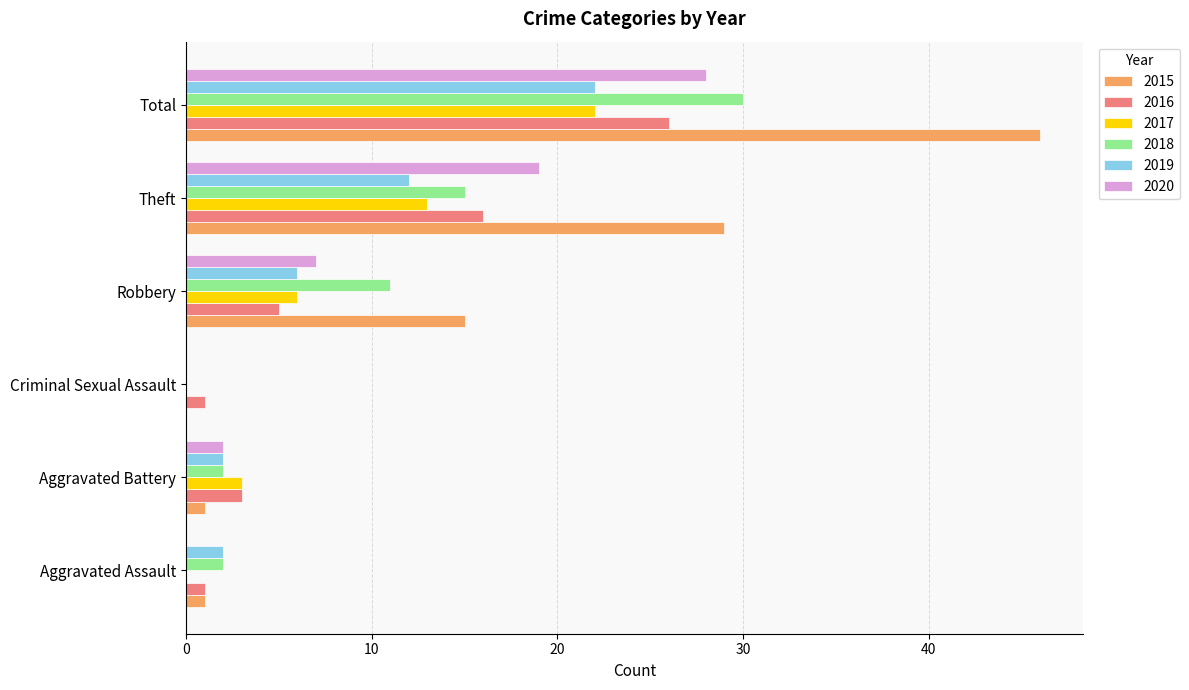

Is the value of 2015 at Criminal Sexual Assault greater than the value of 2020 at Robbery?

No